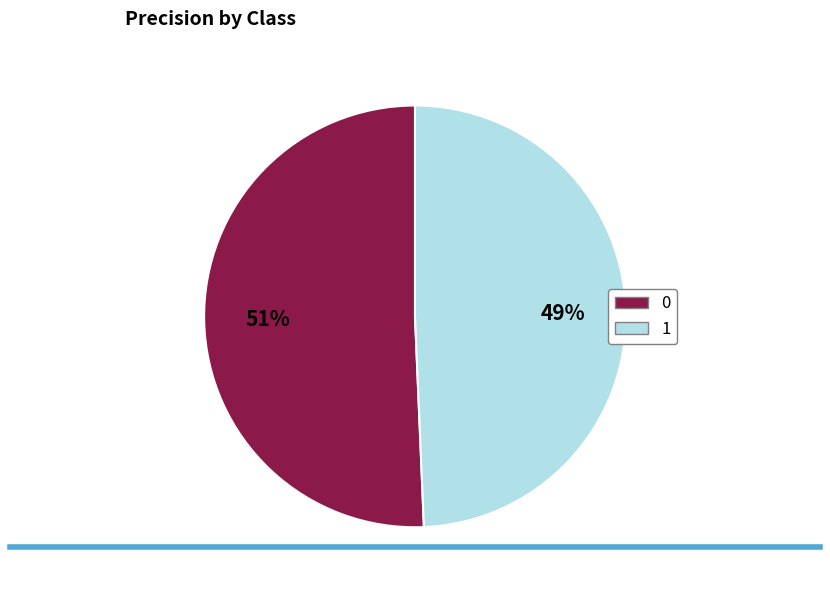

To the nearest percent, what is the combined percentage of 1 and 0?

100%